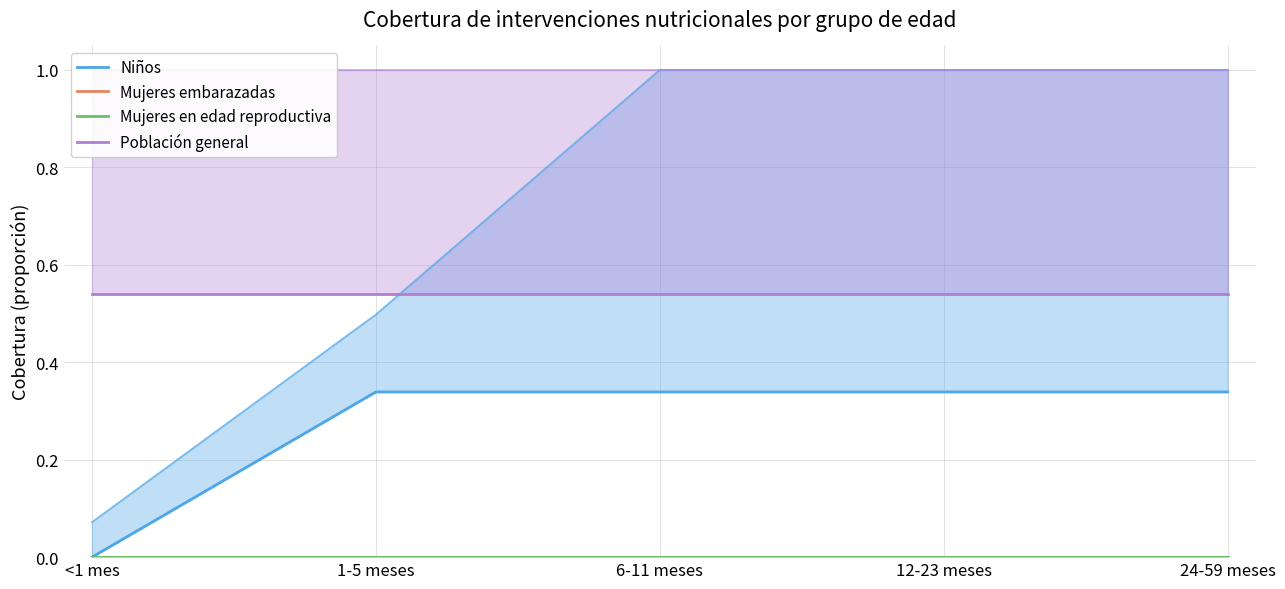

How many data points does each series have?

5